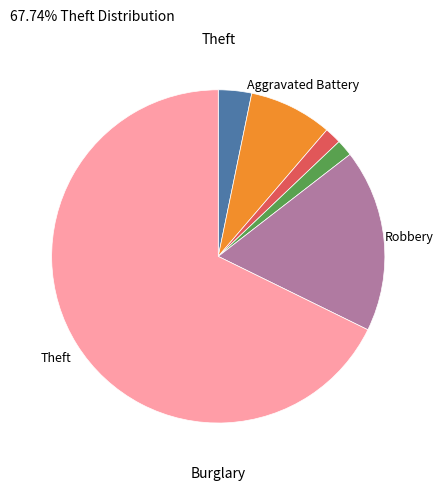

Is there any slice that represents more than half of the pie?

Yes